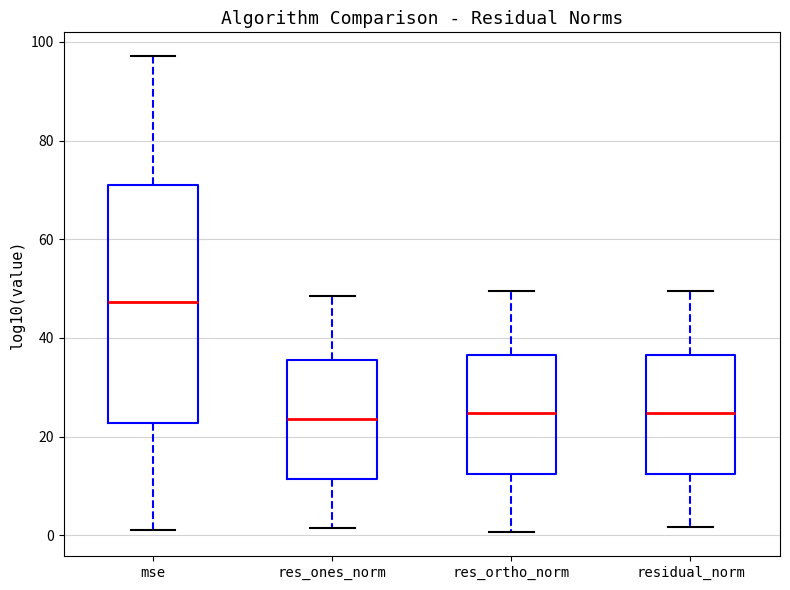

Where does the upper whisker of the box for res_ortho_norm end on the y-axis? The values are not printed on the chart, so give them approximately, as read against the axis.

50